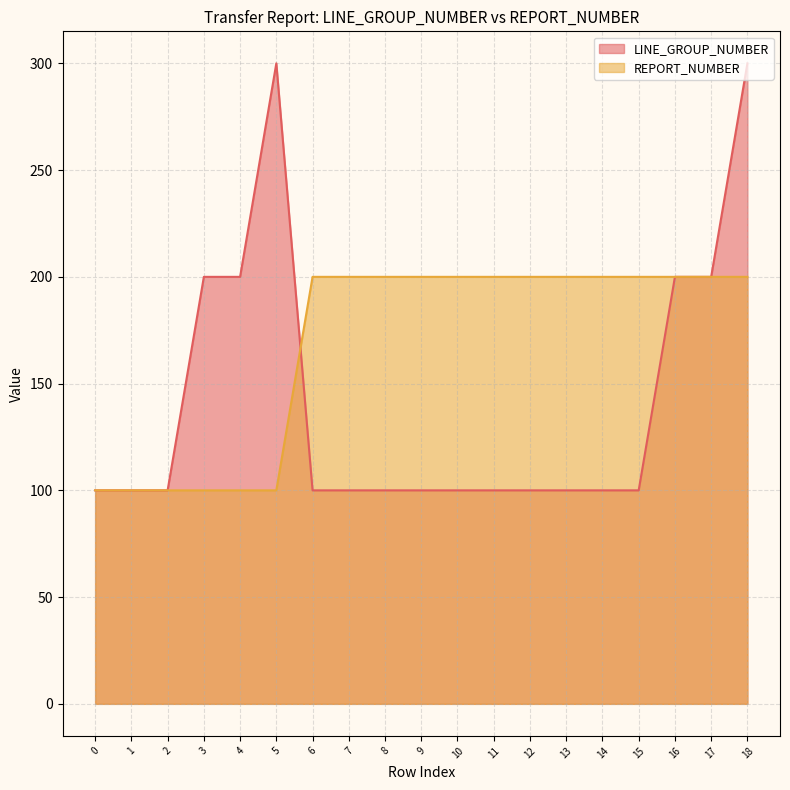

Where do LINE_GROUP_NUMBER and REPORT_NUMBER first cross each other?

5 and 6